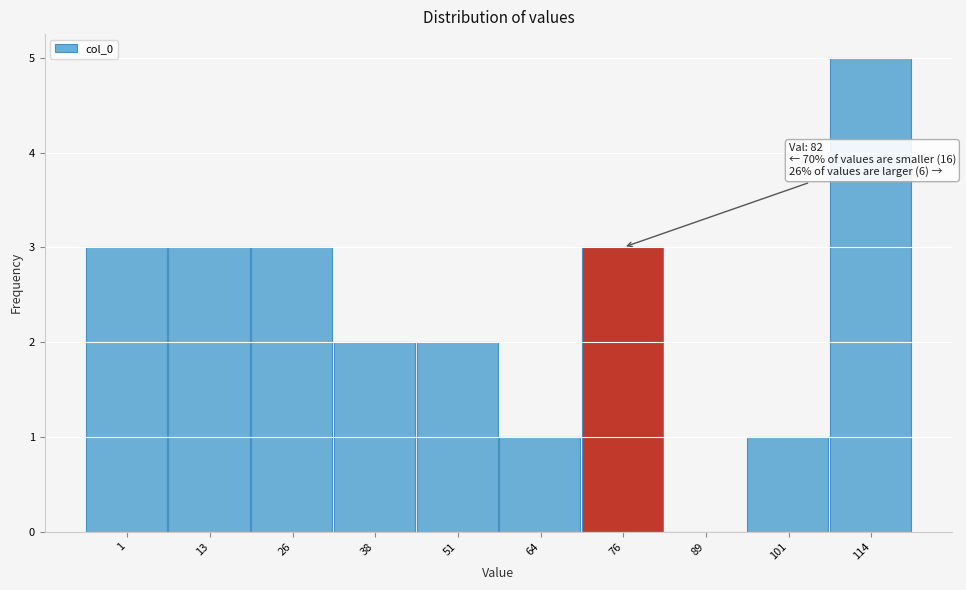

Reading left to right, transcribe all the data shown in this chart.

1=3	13=3	26=3	38=2	51=2	64=1	76=3	89=0	101=1	114=5